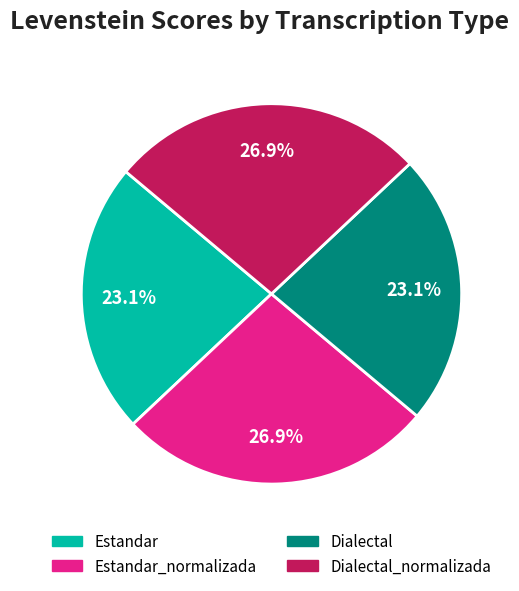

Does any single category account for the majority?

No